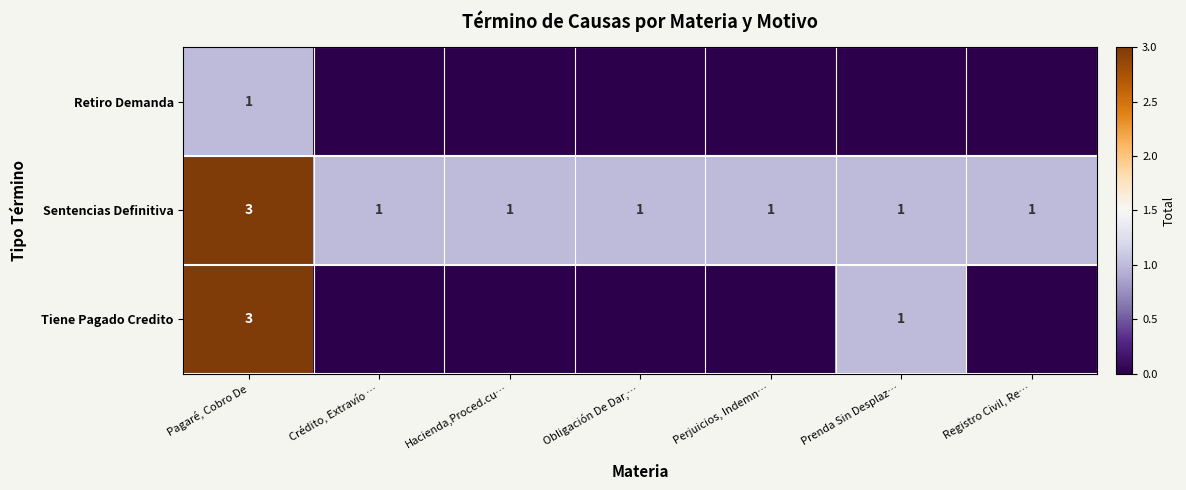

How many series are shown in this chart?

3